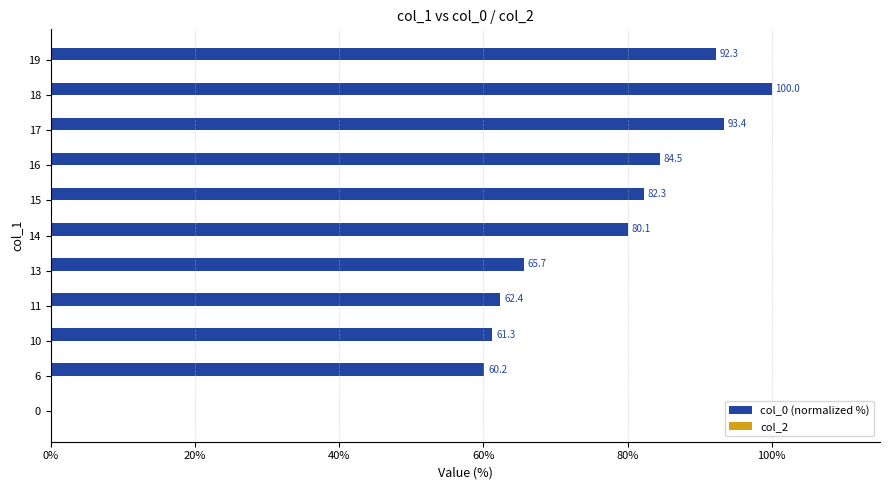

True or false: the data shows 92.3 at 19.

True